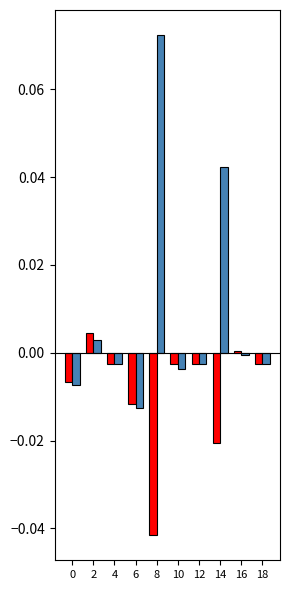

At which category is the sum across all series the highest?

8